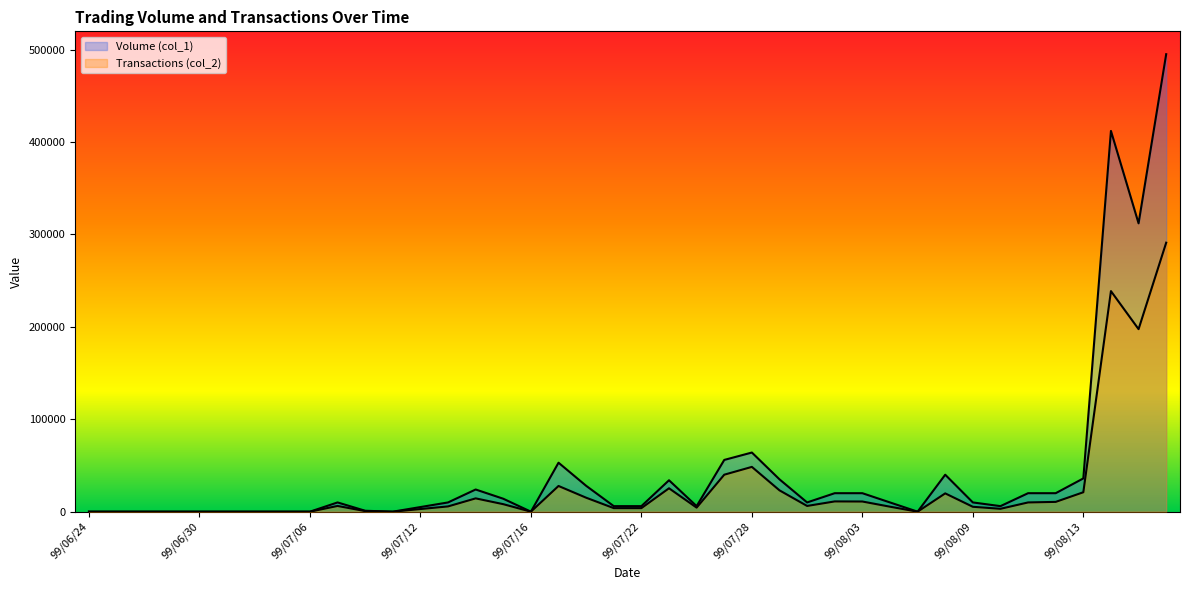

List the labels in order of Volume (col_1) value, largest first.

99/08/18, 99/08/16, 99/08/17, 99/07/28, 99/07/27, 99/07/19, 99/08/06, 99/08/13, 99/07/29, 99/07/23, 99/07/20, 99/07/14, 99/08/02, 99/08/03, 99/08/11, 99/08/12, 99/07/15, 99/07/07, 99/07/13, 99/07/30, 99/08/04, 99/08/09, 99/07/21, 99/07/22, 99/07/26, 99/08/10, 99/07/12, 99/07/08, 99/06/24, 99/06/25, 99/06/28, 99/06/29, 99/06/30, 99/07/01, 99/07/02, 99/07/05, 99/07/06, 99/07/09, 99/07/16, 99/08/05